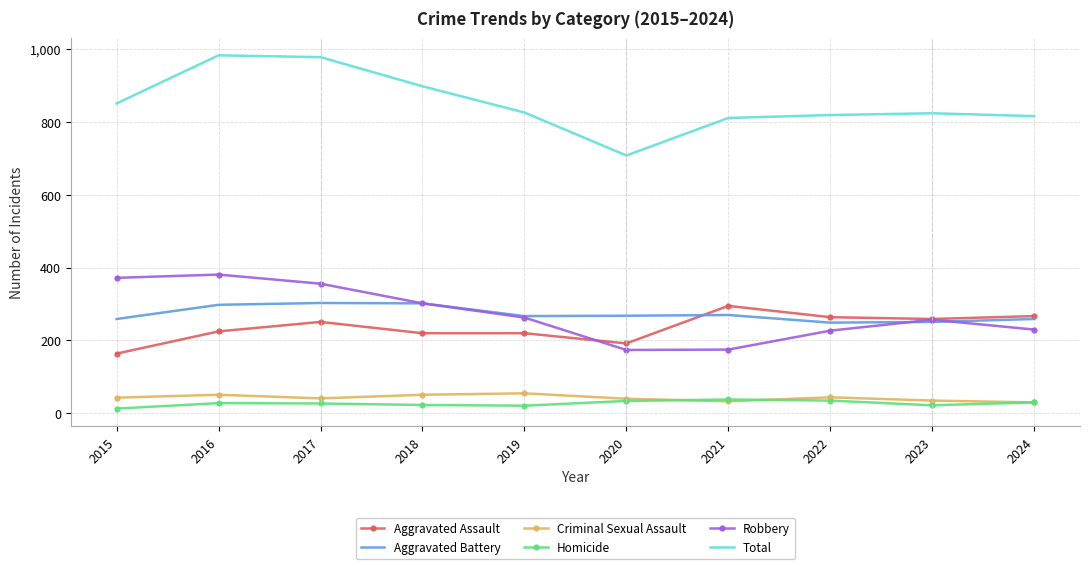

Is the value of Total at 2021 greater than the value of Aggravated Battery at 2021?

Yes